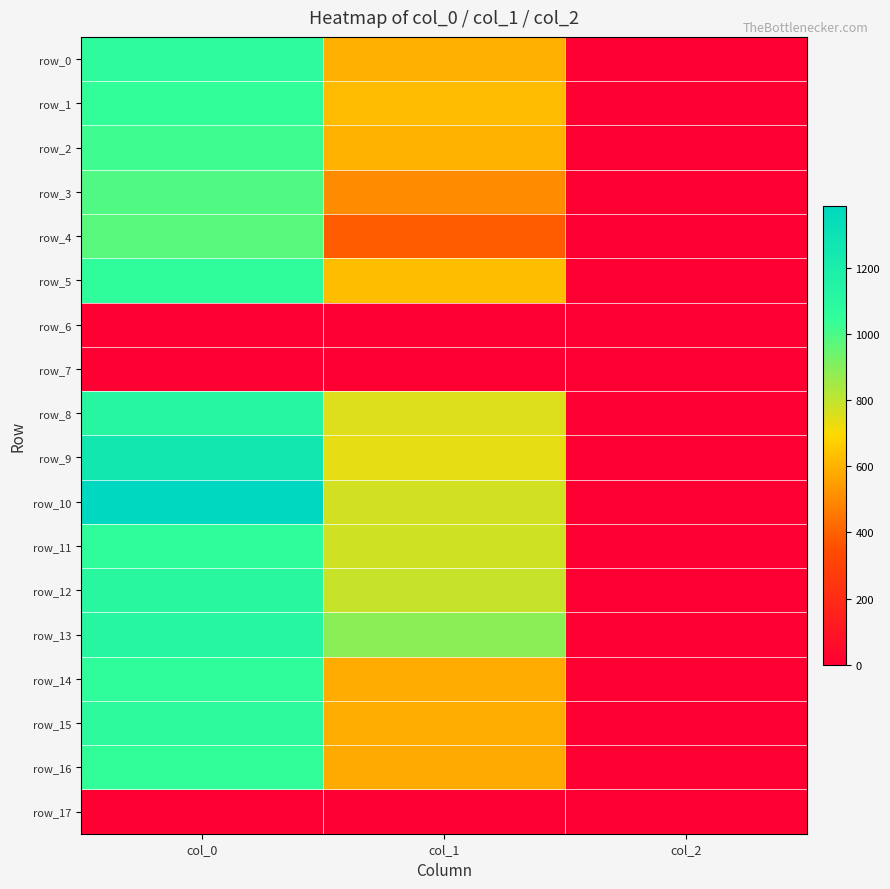

True or false: row_15 has a value of 798.0 at col_1.

False